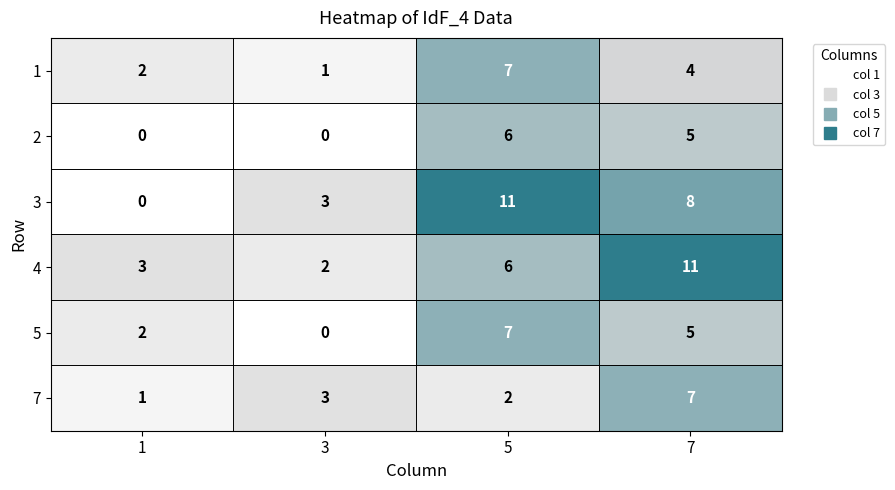

What is the sum of all 2 values?

11